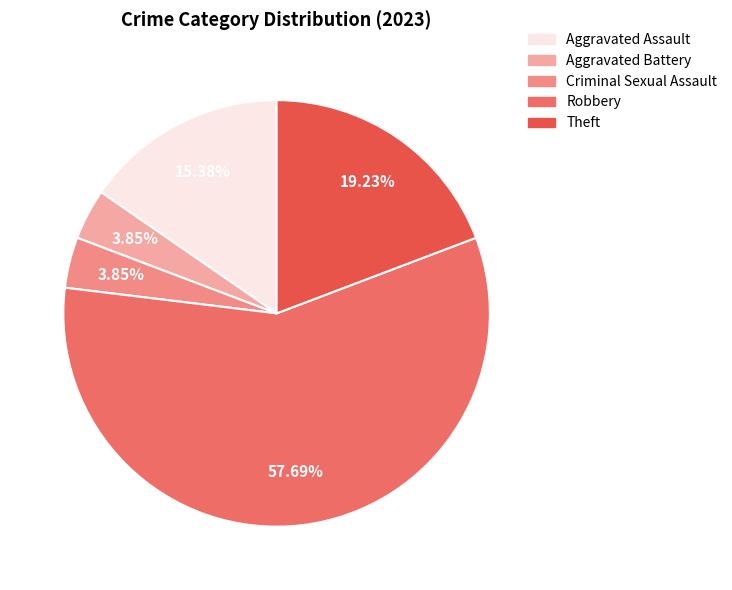

To the nearest percent, what portion does Robbery represent?

58%